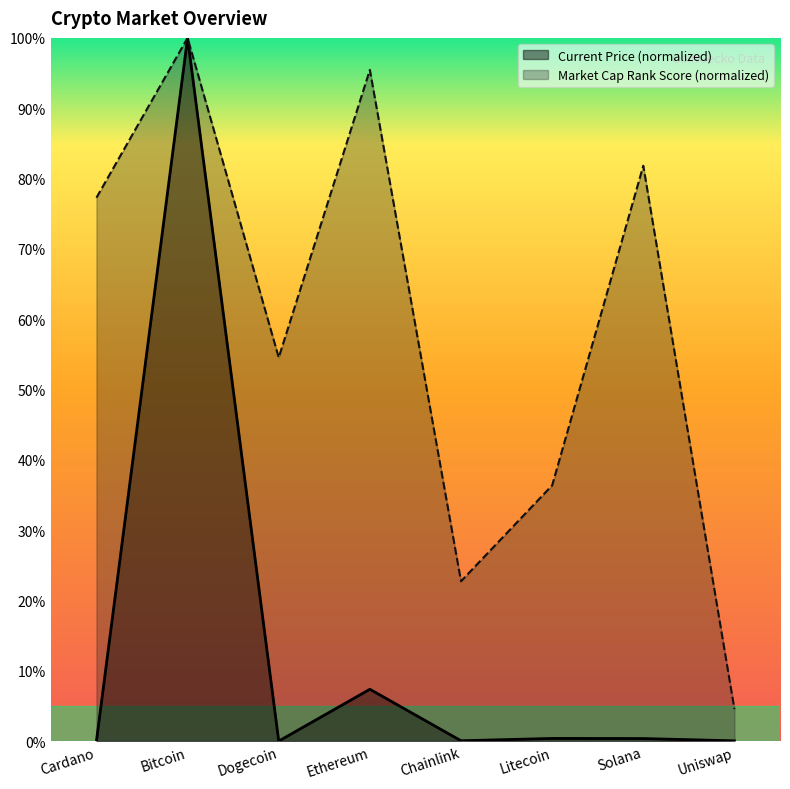

What is the label of the 2nd point from the right?

Solana